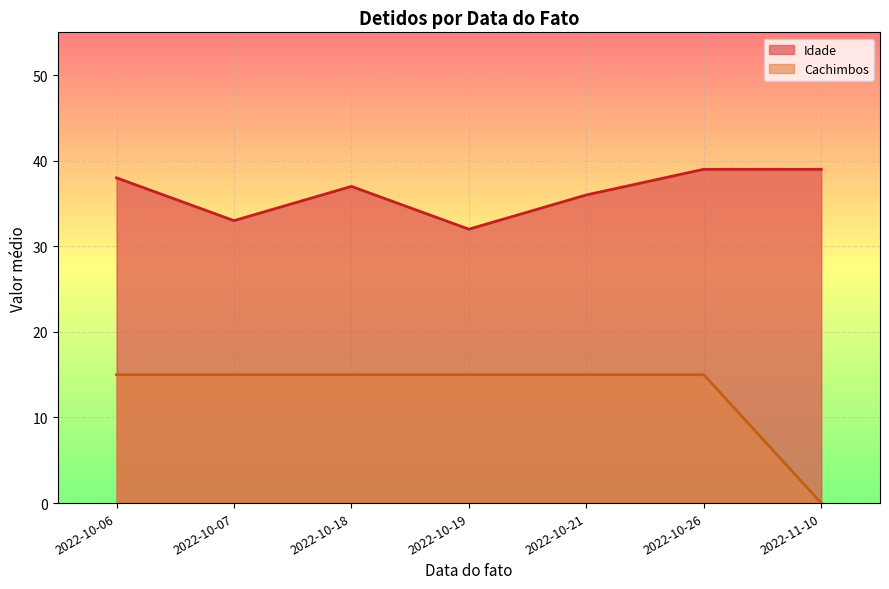

How many interior local valleys does the Idade series have?

2